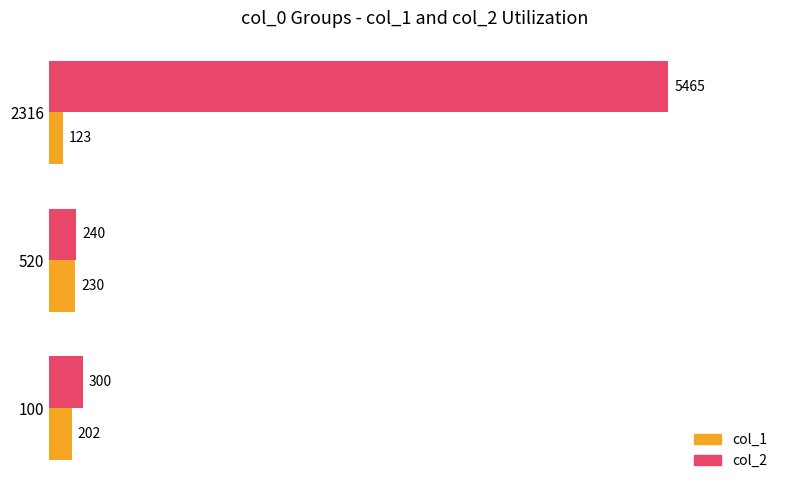

List the labels in order of col_1 value, smallest first.

2316, 100, 520